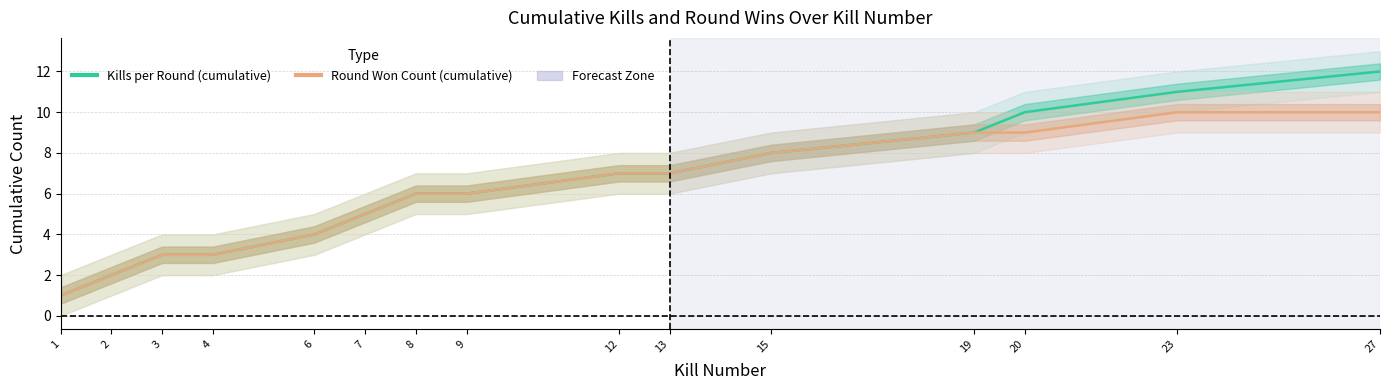

Is the value of Round Won Count (cumulative) at 2 greater than the value of Kills per Round (cumulative) at 19?

No